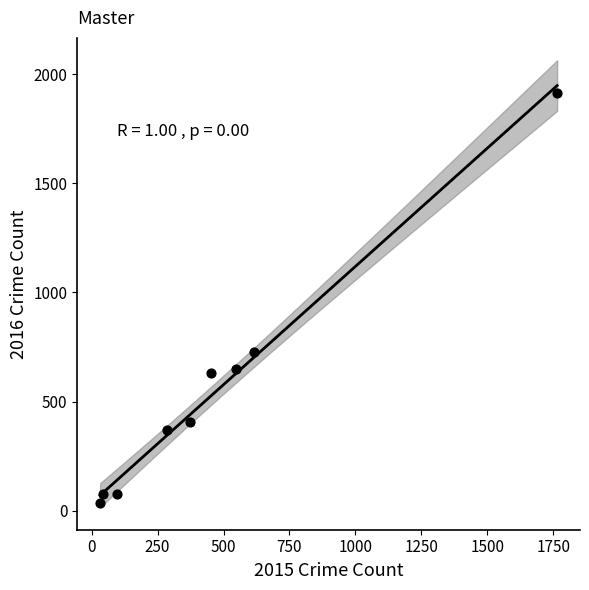

What is the average X value?

468